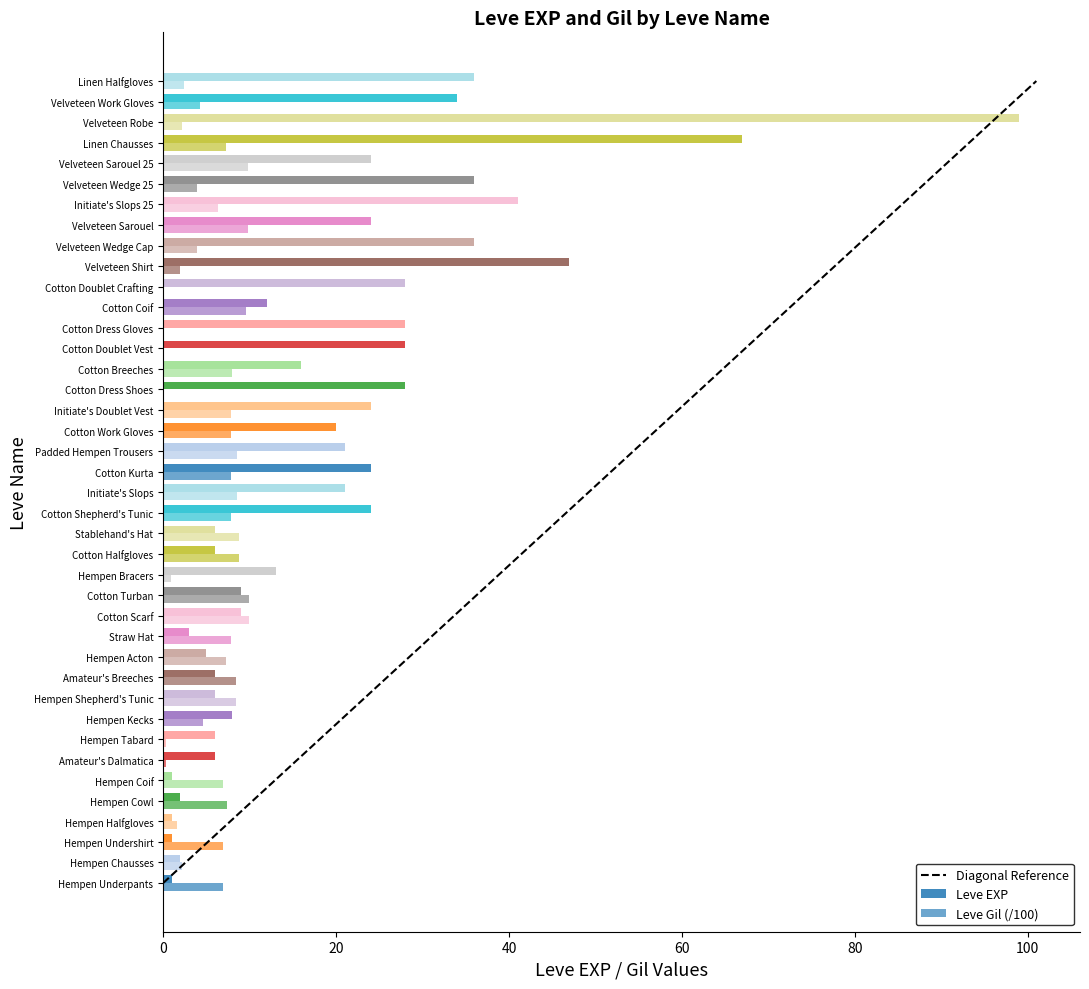

Rank the series at Hempen Underpants from lowest to highest value.

Leve EXP, Leve Gil